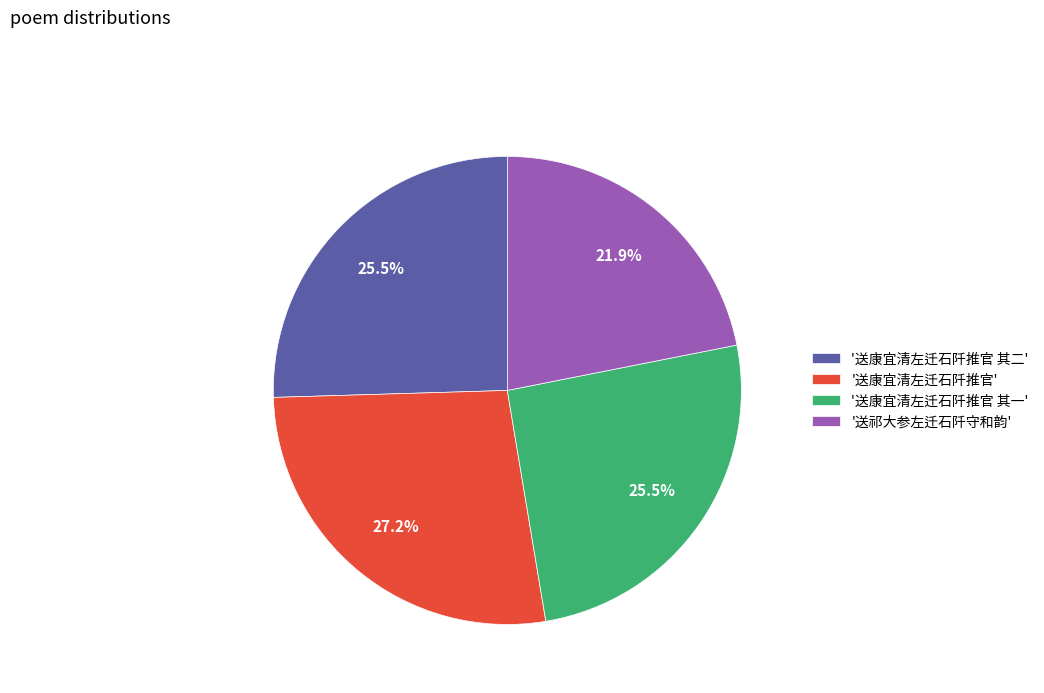

To the nearest percent, what is the average slice percentage?

25%